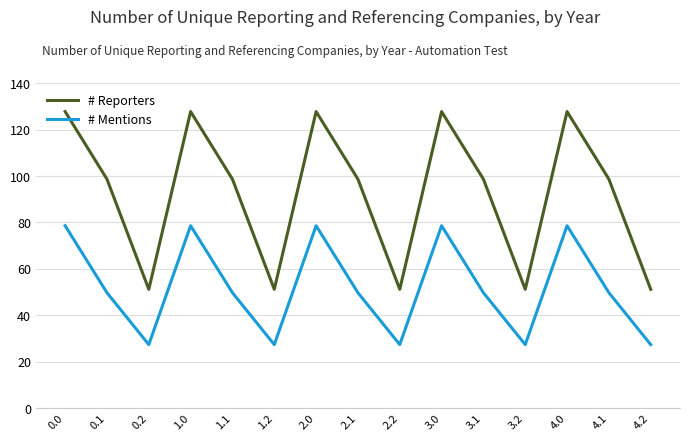

Does the chart display data point markers on the line(s)?

No